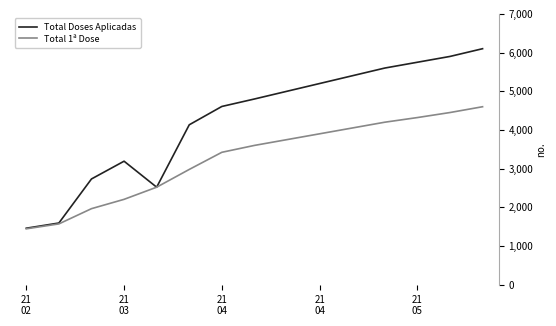

What is the lowest value of the Total Doses Aplicadas series?

1460